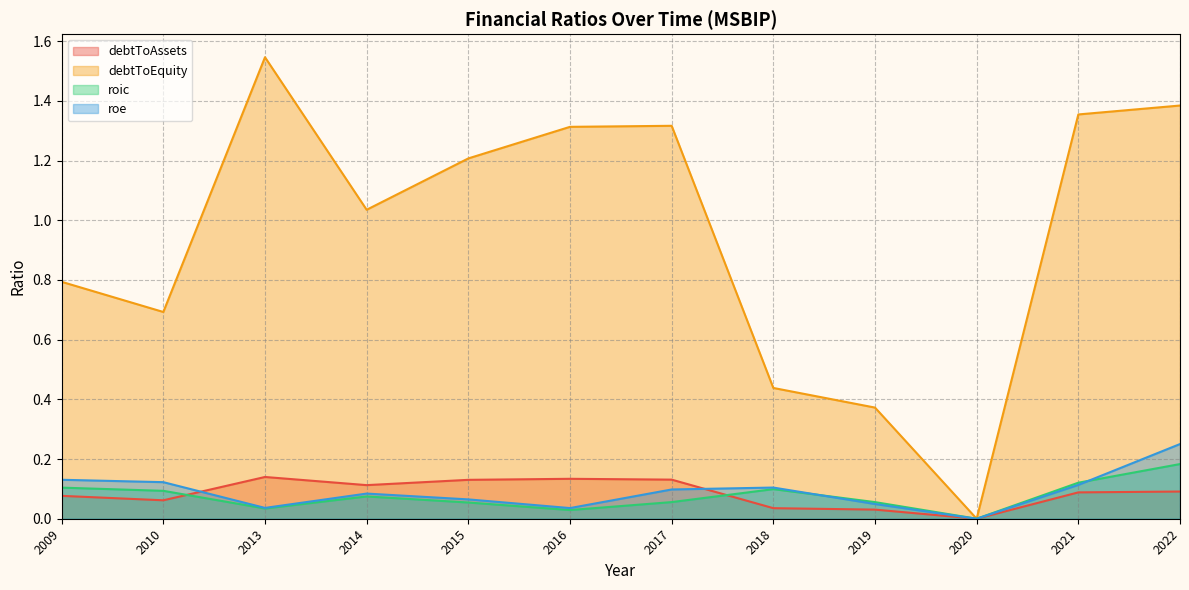

What is the value of the roe point at the 1st from the left?

0.1